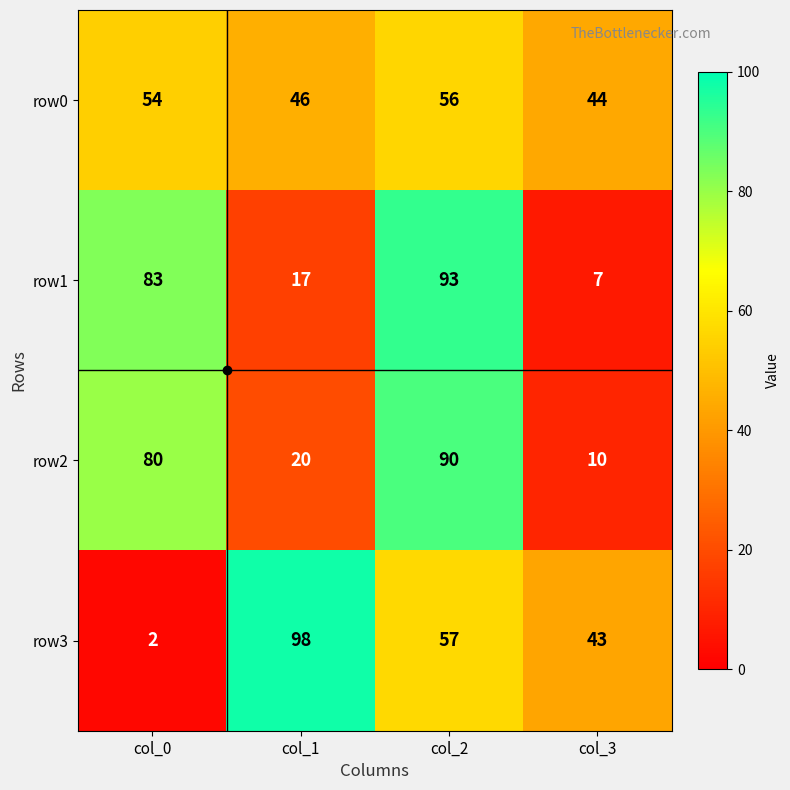

Is it true that row1 equals 7 at col_3?

True